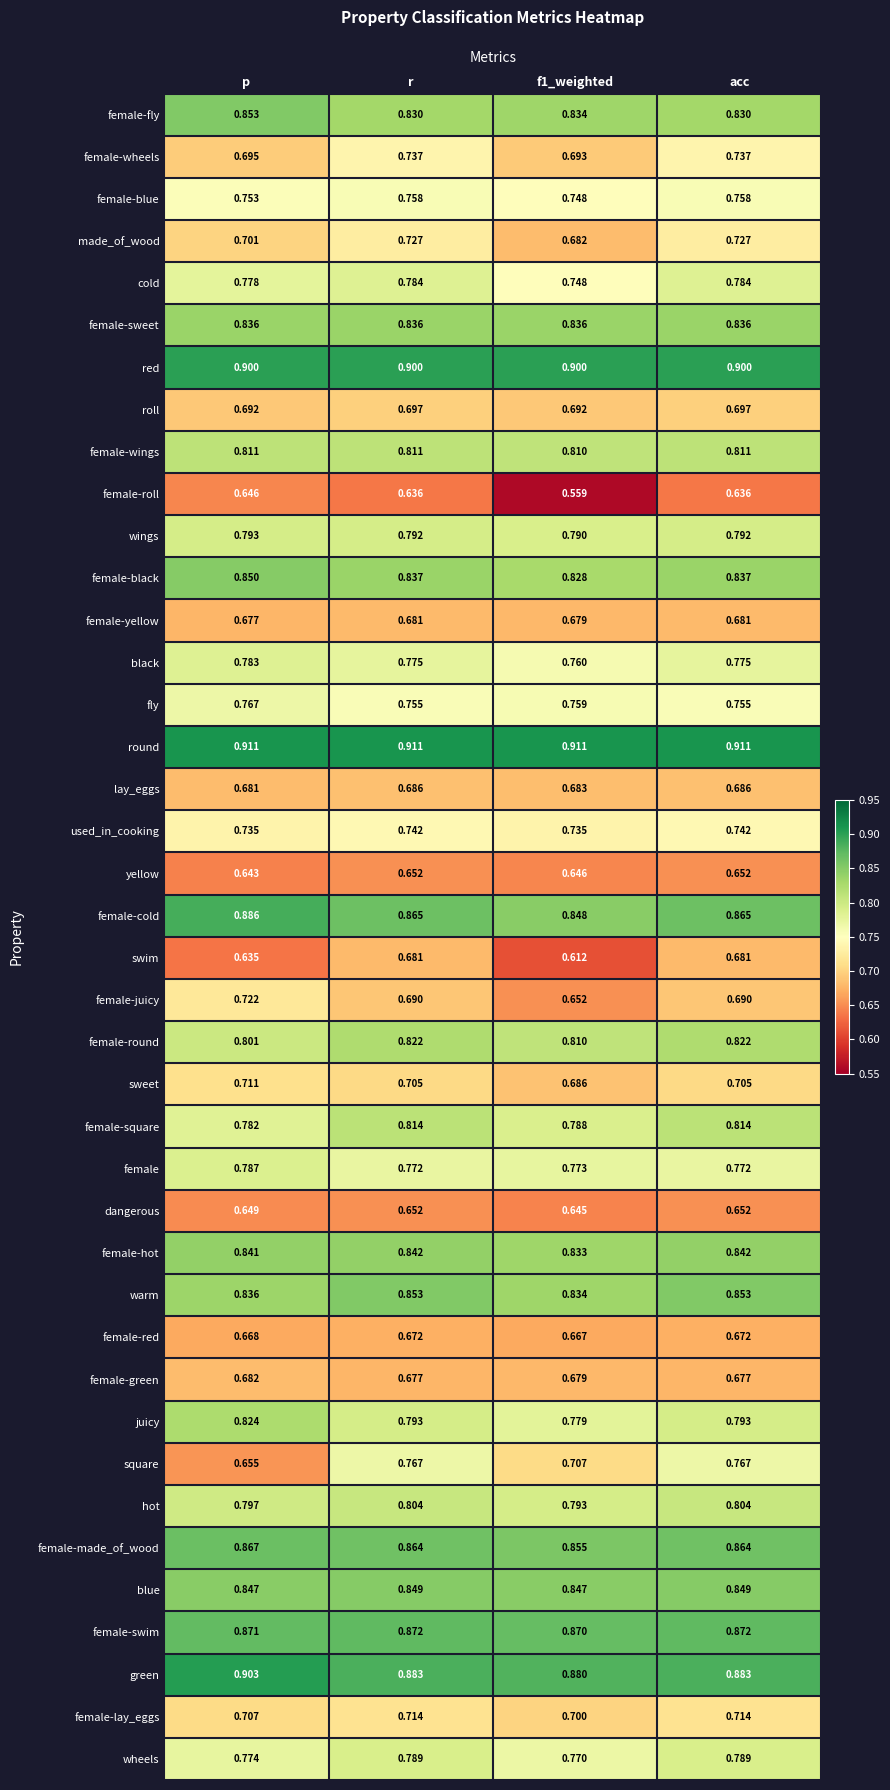

What is the total value across all series at r?

30.9